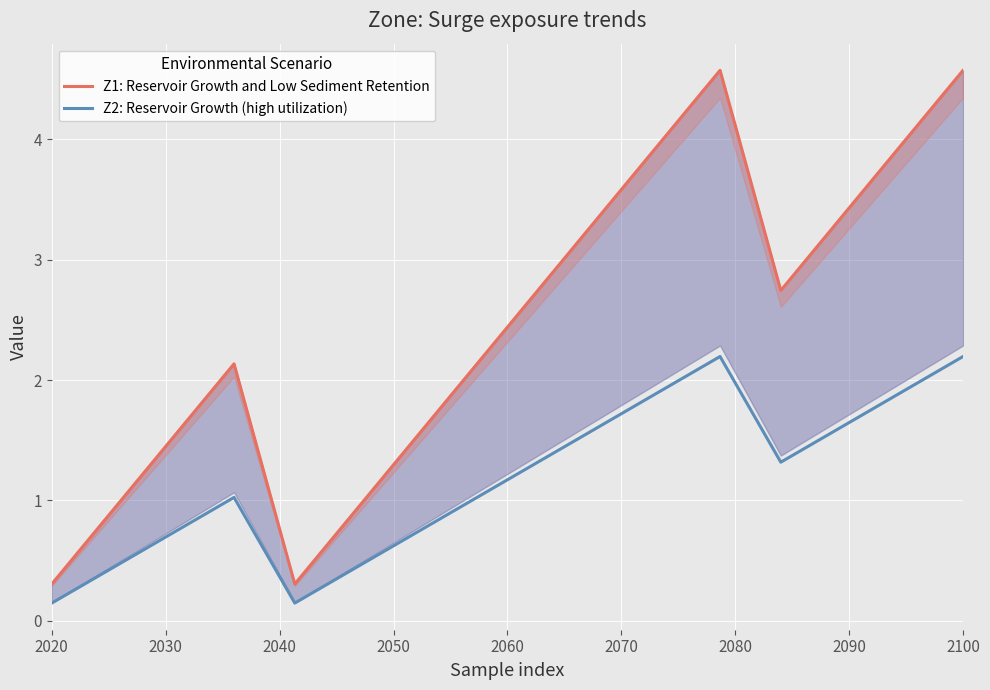

True or false: Z2: Reservoir Growth (high utilization) and Z1: Reservoir Growth and Low Sediment Retention cross at least once.

False